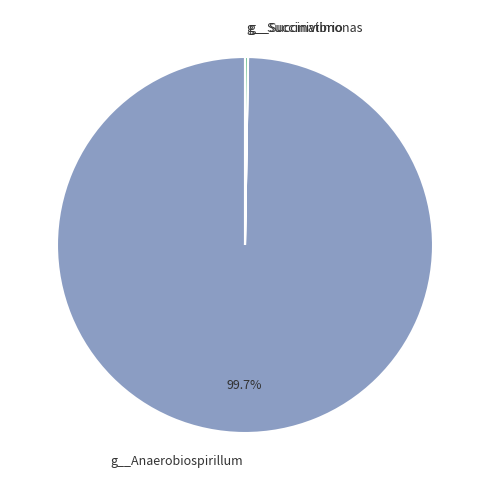

What is the largest slice in the pie chart?

g__Anaerobiospirillum